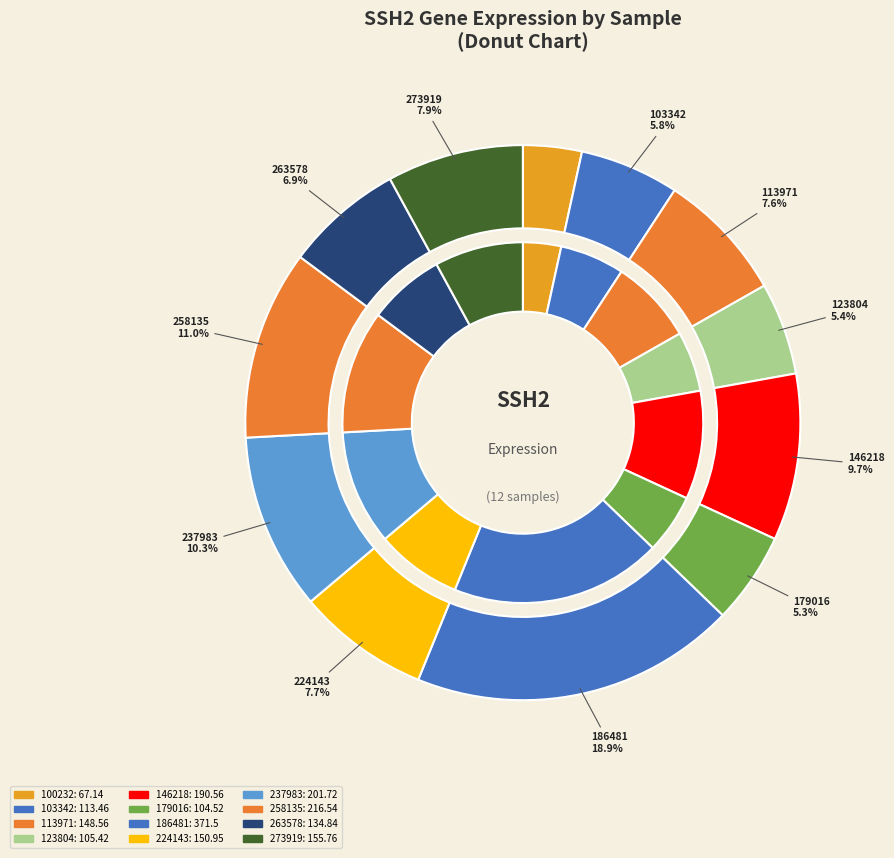

What is the smallest slice in the pie chart?

100232